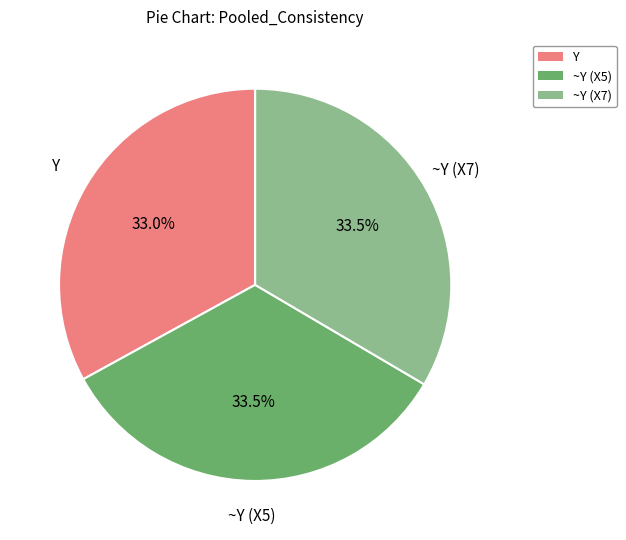

The Y slice represents 33% of the pie. True or false?

True